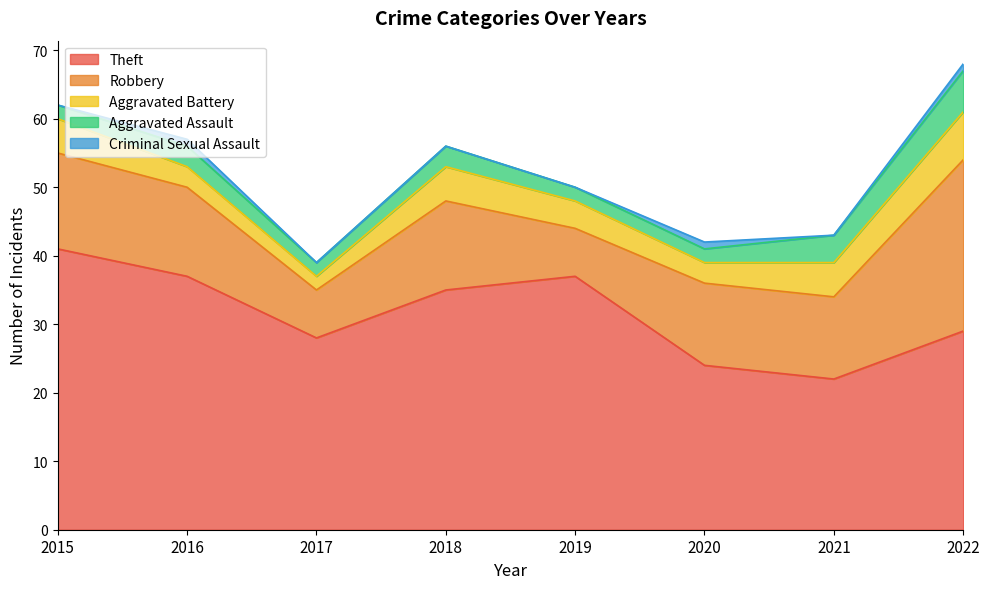

Rank the series by their maximum value, from highest to lowest.

Theft, Robbery, Aggravated Battery, Aggravated Assault, Criminal Sexual Assault